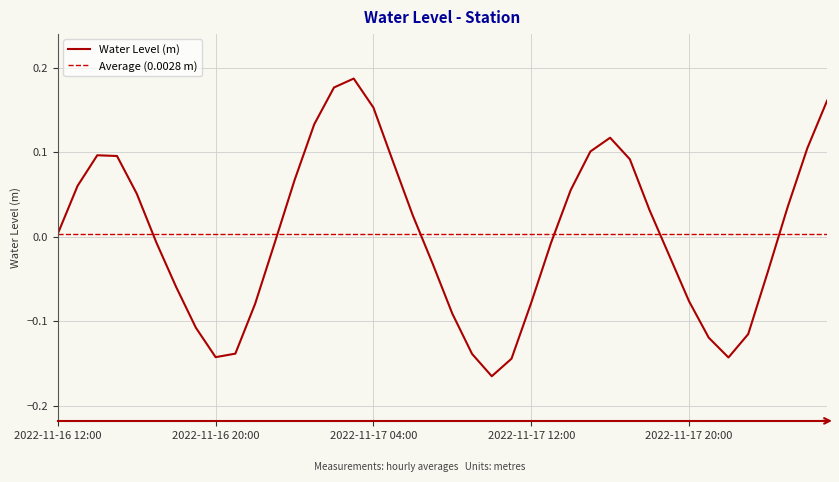

How many values are below 0?

20